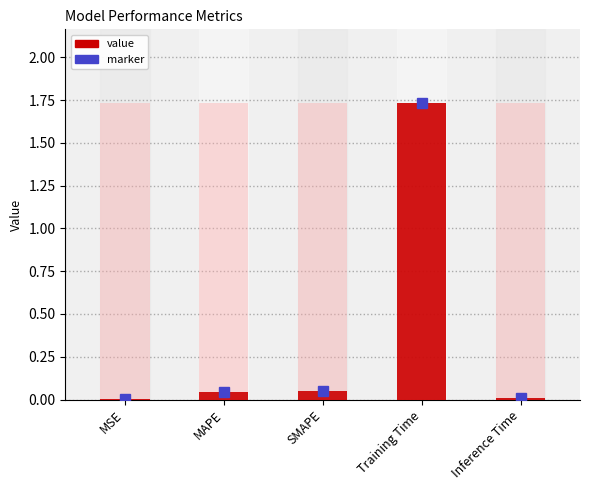

What is the sum of all values?

1.8